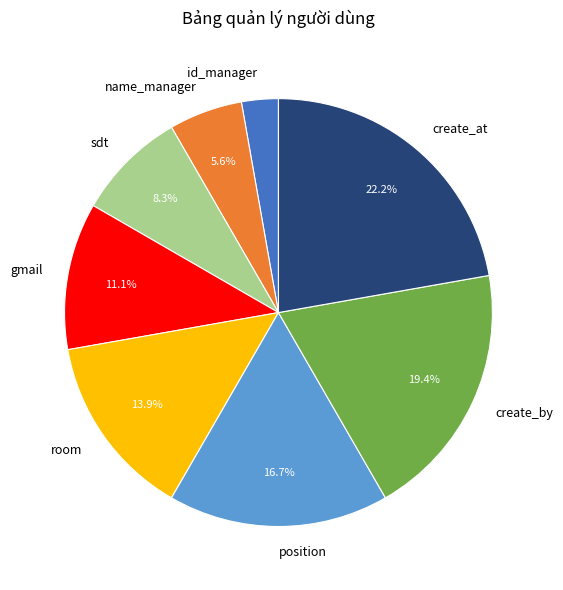

Does id_manager account for over 50% of the chart?

No